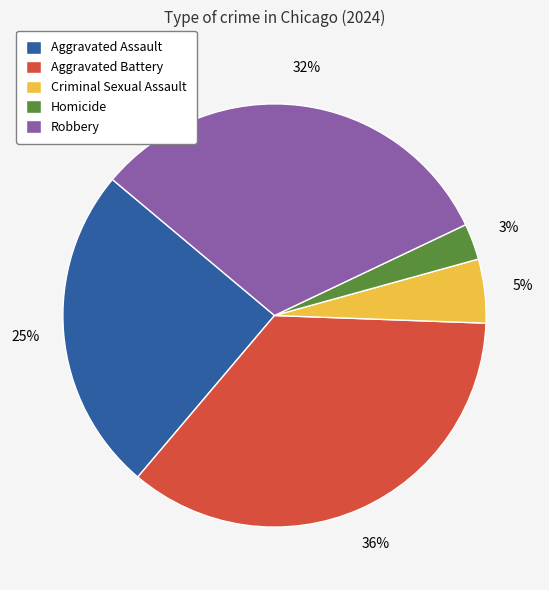

Do Criminal Sexual Assault and Homicide together represent more than half of the pie?

No